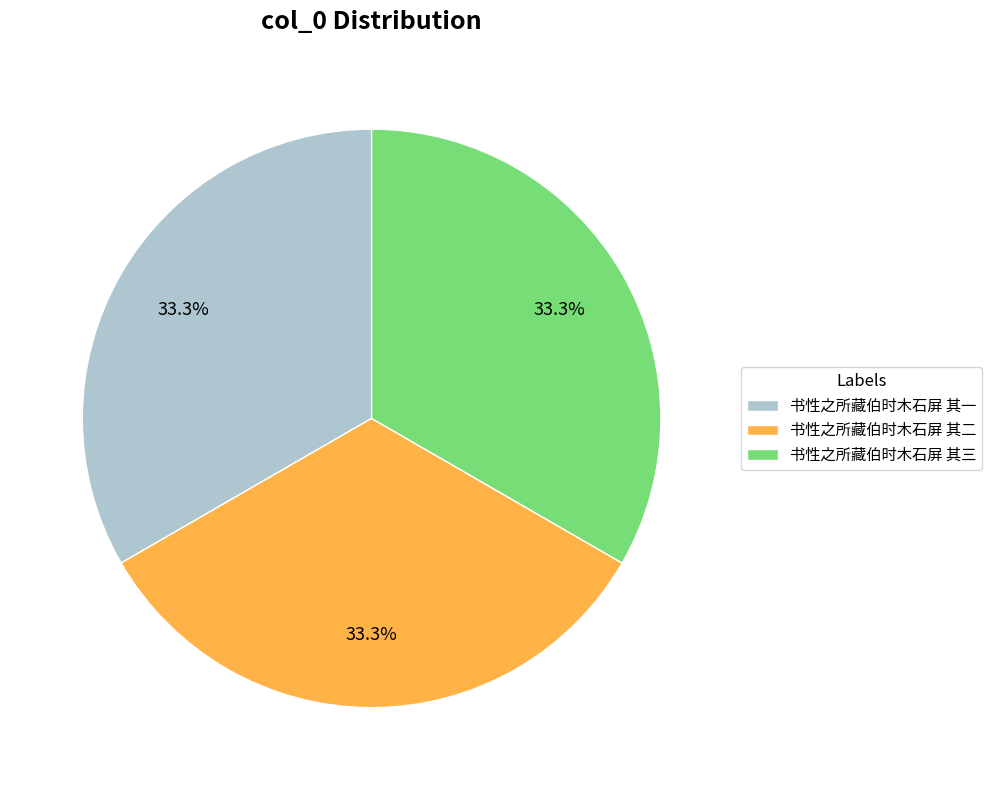

How many segments does this pie chart have?

3